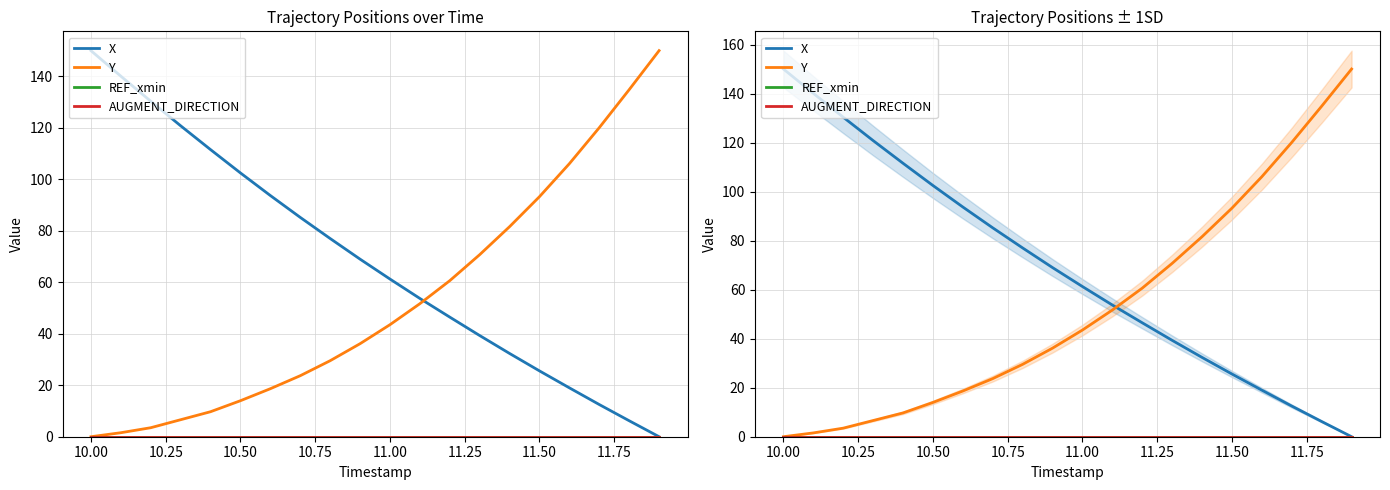

What is the value of the Y point at the 13th from the left?

60.6